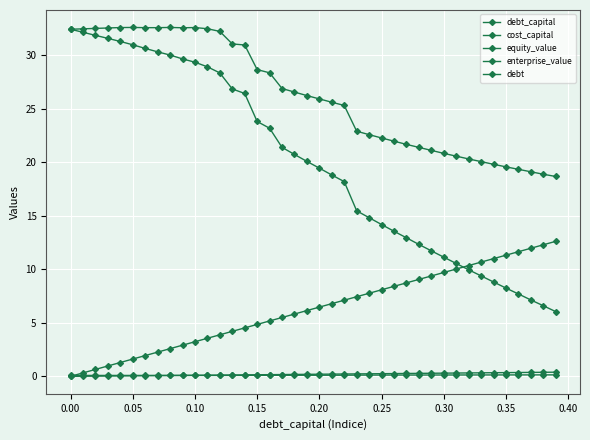

Reading right to left, extract all data points from this chart.

debt_capital: 0.4	0.4	0.4	0.4	0.3	0.3	0.3	0.3	0.3	0.3	0.3	0.3	0.3	0.3	0.2	0.2	0.2	0.2	0.2	0.2	0.2	0.2	0.2	0.2	0.1	0.1	0.1	0.1	0.1	0.1	0.1	0.1	0.1	0.1	0.1	0.0	0.0	0.0	0.0	0.0
cost_capital: 0.1	0.1	0.1	0.1	0.1	0.1	0.1	0.1	0.1	0.1	0.1	0.1	0.1	0.1	0.1	0.1	0.1	0.1	0.1	0.1	0.1	0.1	0.1	0.1	0.1	0.1	0.1	0.1	0.1	0.1	0.1	0.1	0.1	0.1	0.1	0.1	0.1	0.1	0.1	0.1
equity_value: 6.0	6.6	7.1	7.7	8.2	8.8	9.4	10.0	10.6	11.1	11.7	12.3	12.9	13.6	14.2	14.8	15.5	18.2	18.8	19.5	20.1	20.7	21.4	23.2	23.8	26.4	26.9	28.4	28.9	29.4	29.7	30.0	30.3	30.6	31.0	31.3	31.6	31.9	32.2	32.4
enterprise_value: 18.7	18.9	19.1	19.4	19.6	19.8	20.1	20.3	20.6	20.8	21.1	21.4	21.7	22.0	22.3	22.6	22.9	25.3	25.6	25.9	26.2	26.6	26.9	28.4	28.7	31.0	31.1	32.2	32.5	32.6	32.6	32.6	32.6	32.6	32.6	32.6	32.6	32.5	32.5	32.4
debt: 12.6	12.3	12.0	11.6	11.3	11.0	10.7	10.4	10.0	9.7	9.4	9.1	8.7	8.4	8.1	7.8	7.4	7.1	6.8	6.5	6.1	5.8	5.5	5.2	4.9	4.5	4.2	3.9	3.6	3.2	2.9	2.6	2.3	1.9	1.6	1.3	1.0	0.6	0.3	0.0